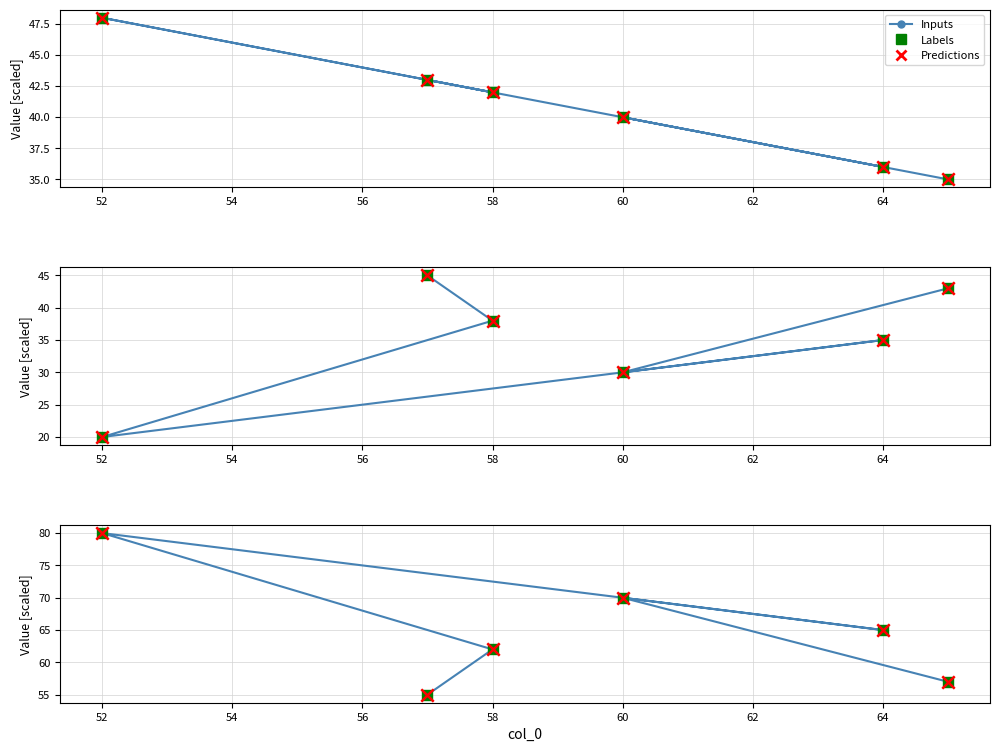

What are all the series names shown in the legend?

Inputs, Labels, Predictions